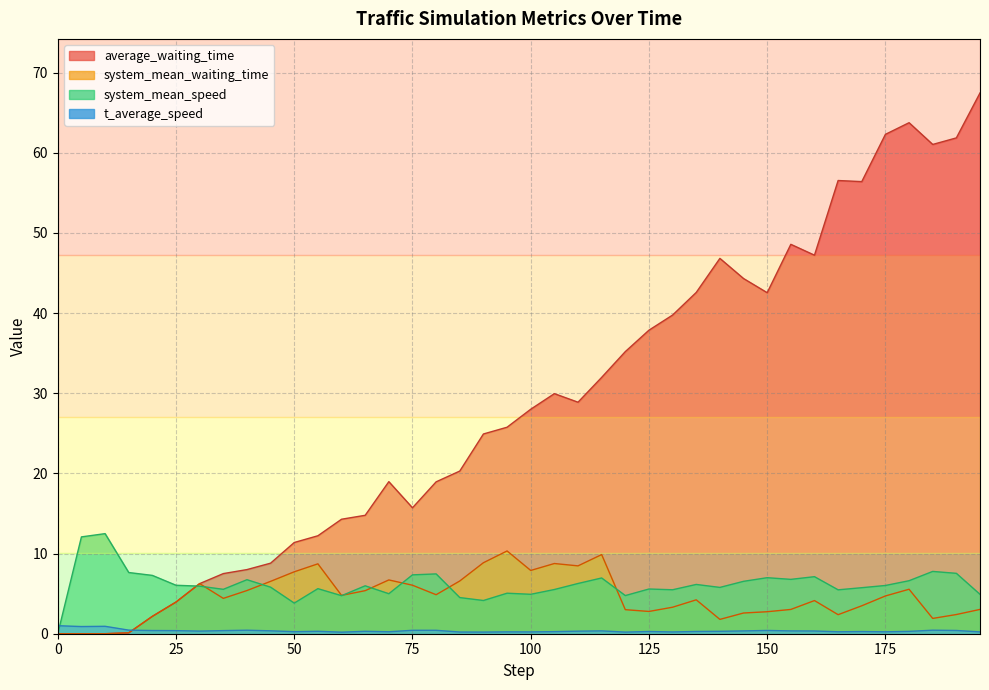

What is the sum of all average_waiting_time values?

1146.9